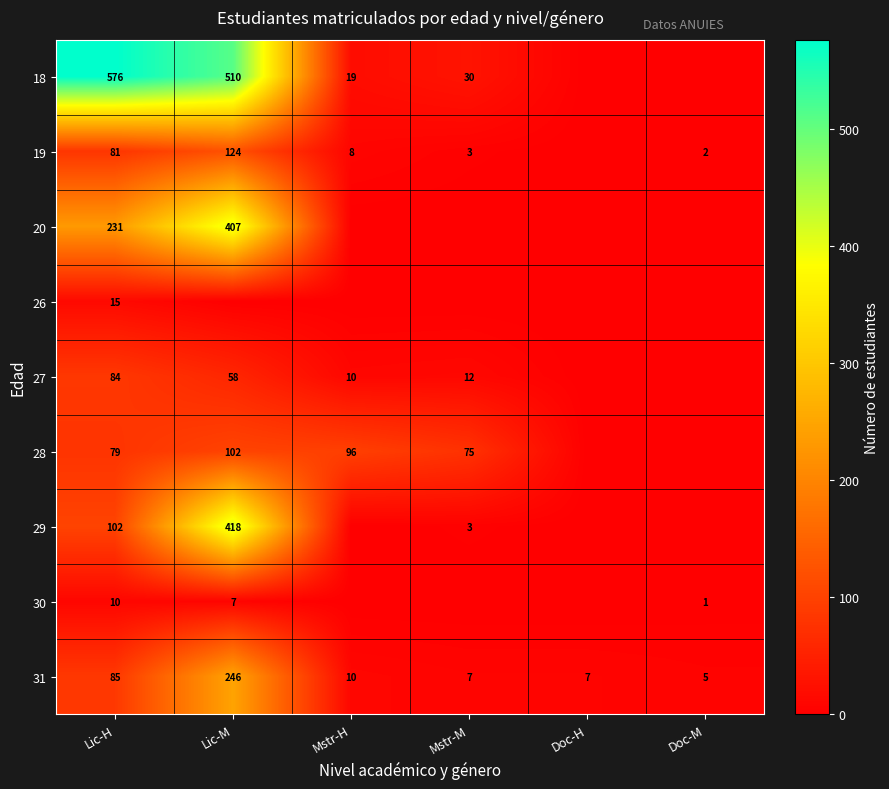

The value of 26 at Lic-H is 4. True or false?

False